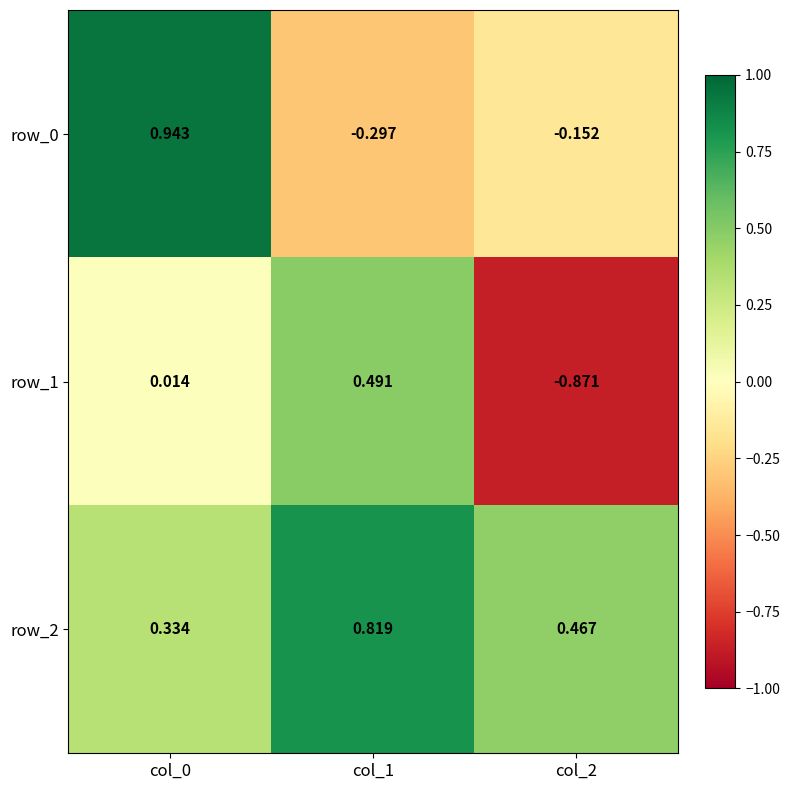

How many categories are shown in the chart?

3